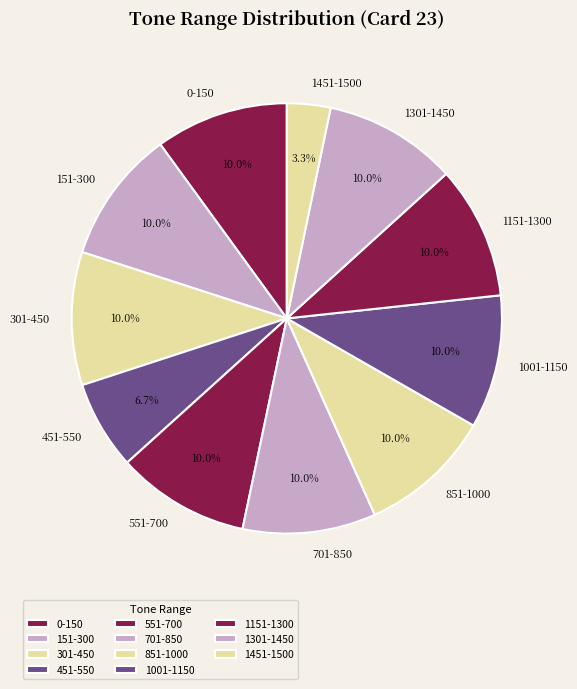

Do 851-1000 and 301-450 together represent more than half of the pie?

No